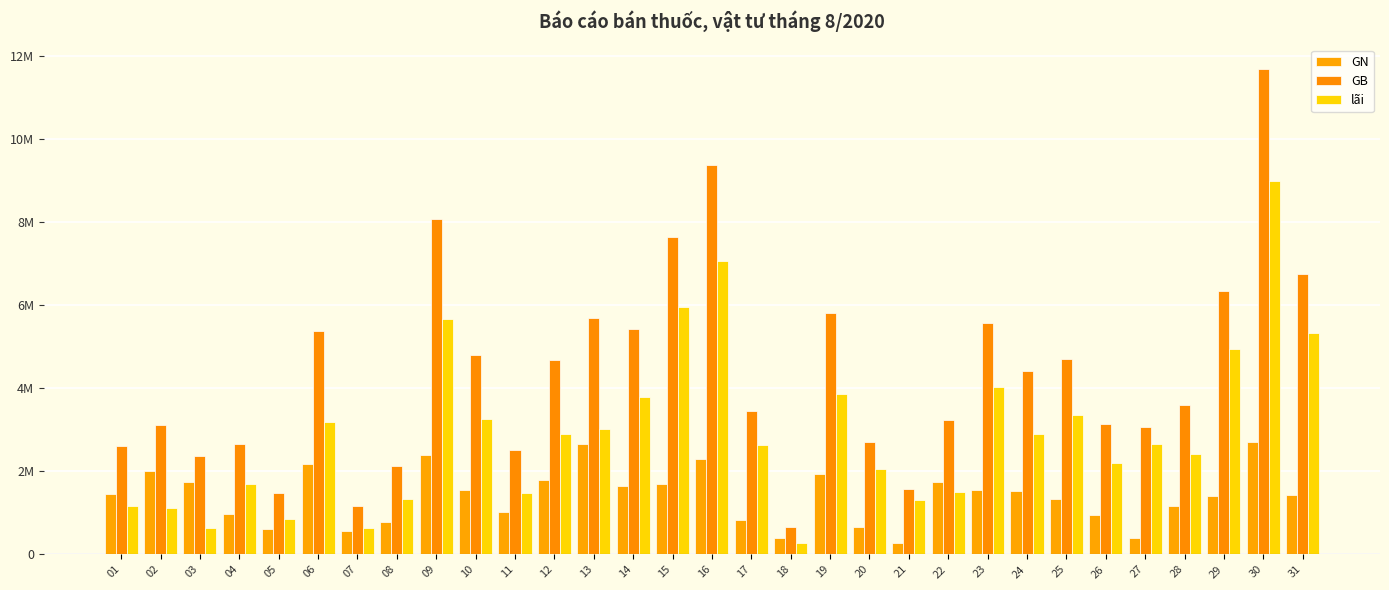

Are the bars horizontal?

No